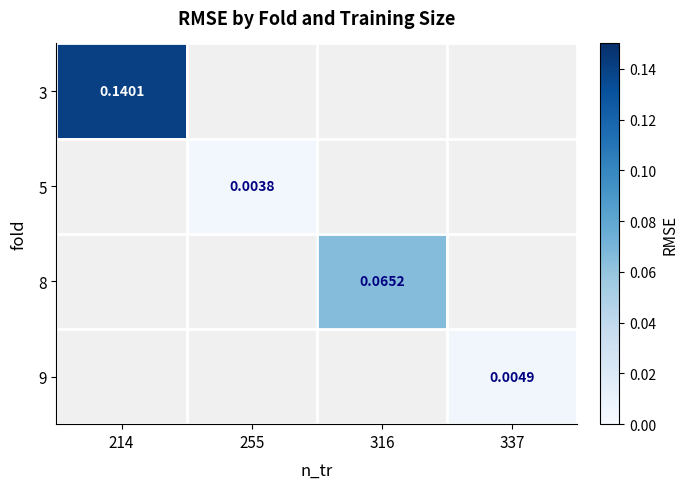

Is it true that 9 equals 0.0 at 337?

True